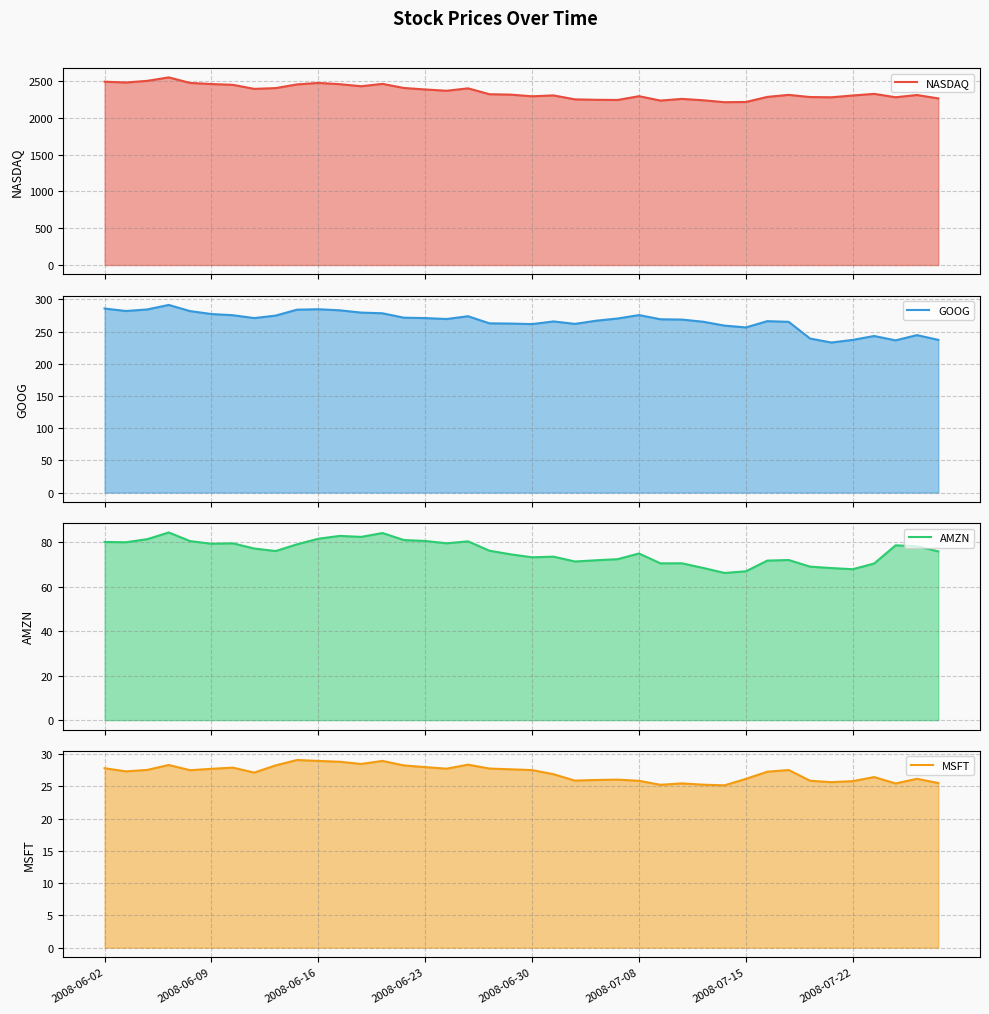

What is the average value of the NASDAQ series?

2353.0